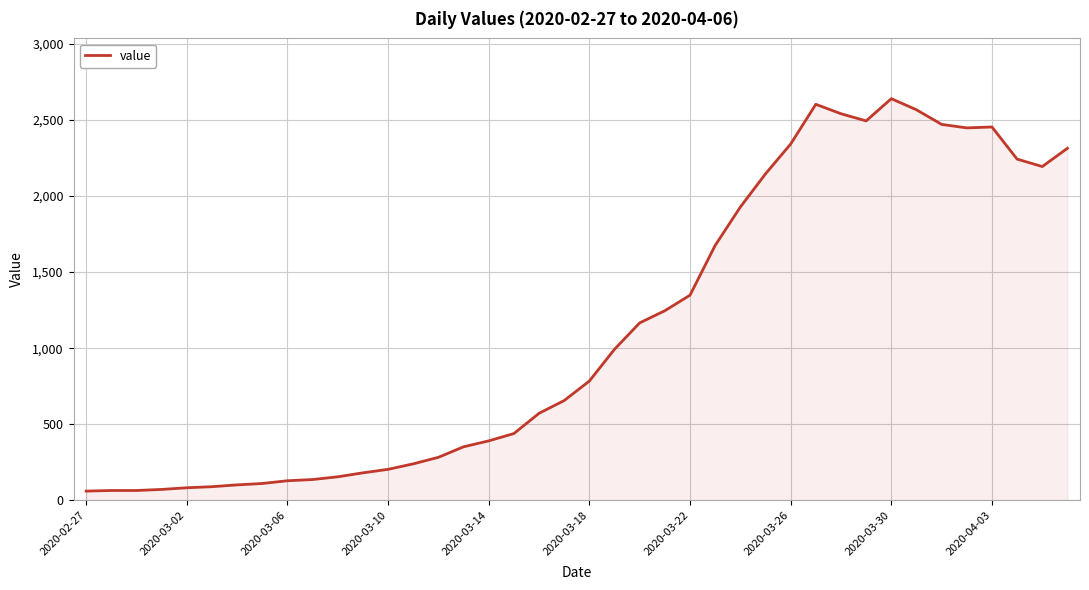

What is the greatest value displayed?

2639